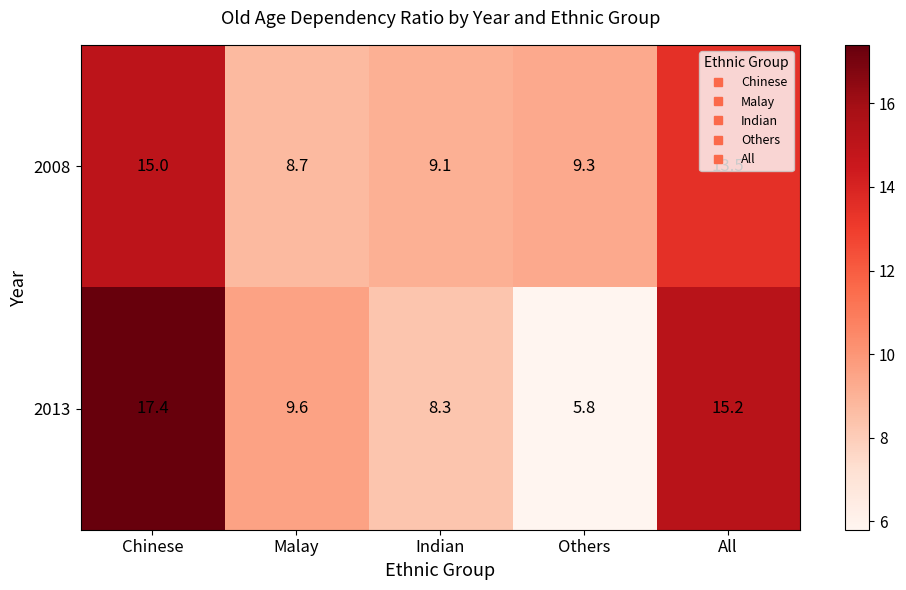

List the series in order of their overall mean, lowest first.

2008, 2013